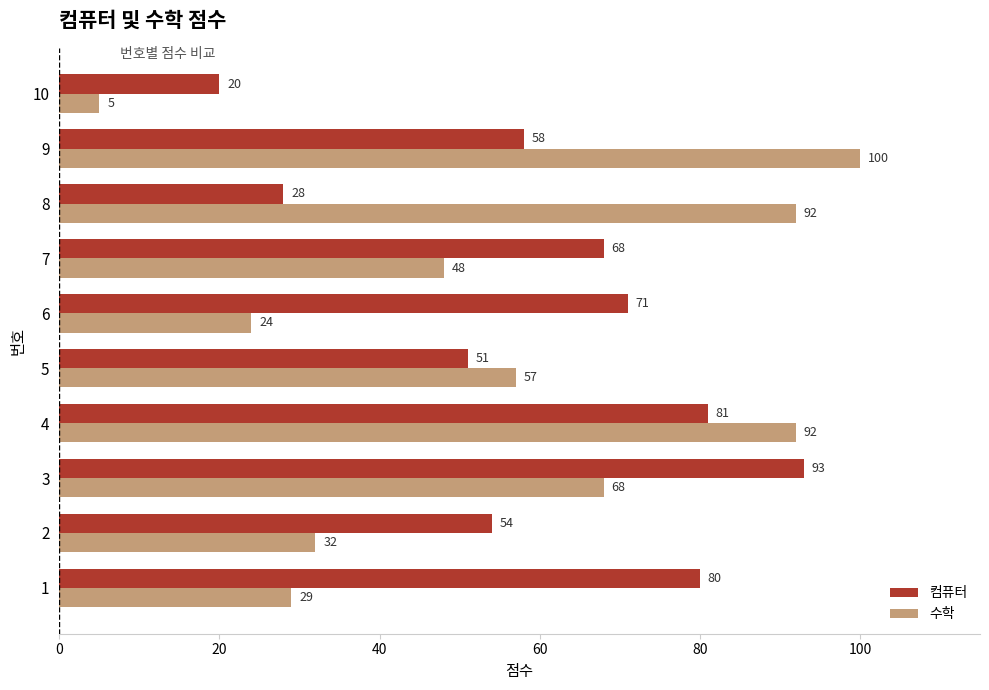

The value of 수학 at 4 is 22. True or false?

False